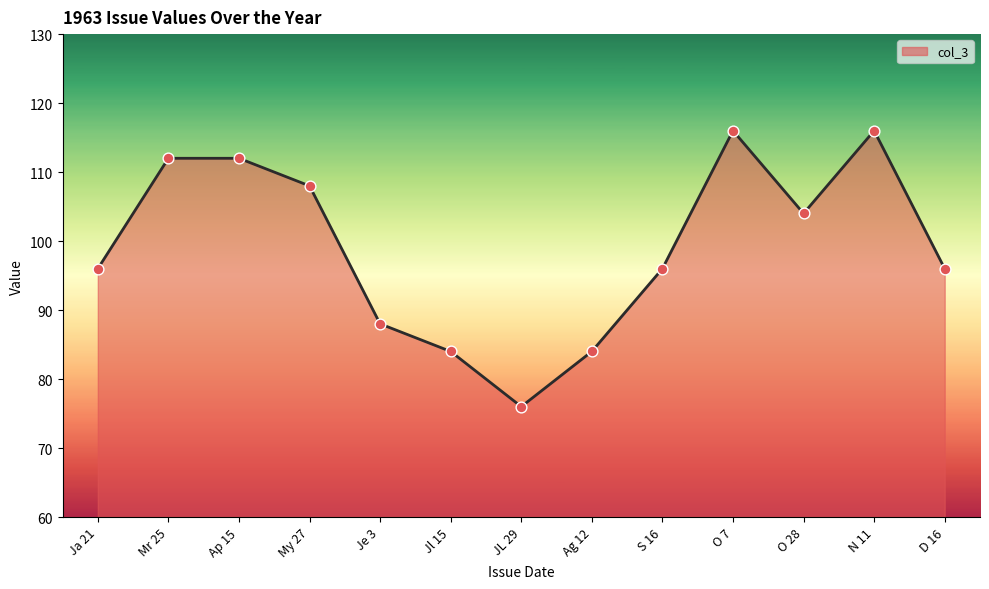

What is the ratio of the value at Ap 15 to the value at JL 29?

1.5